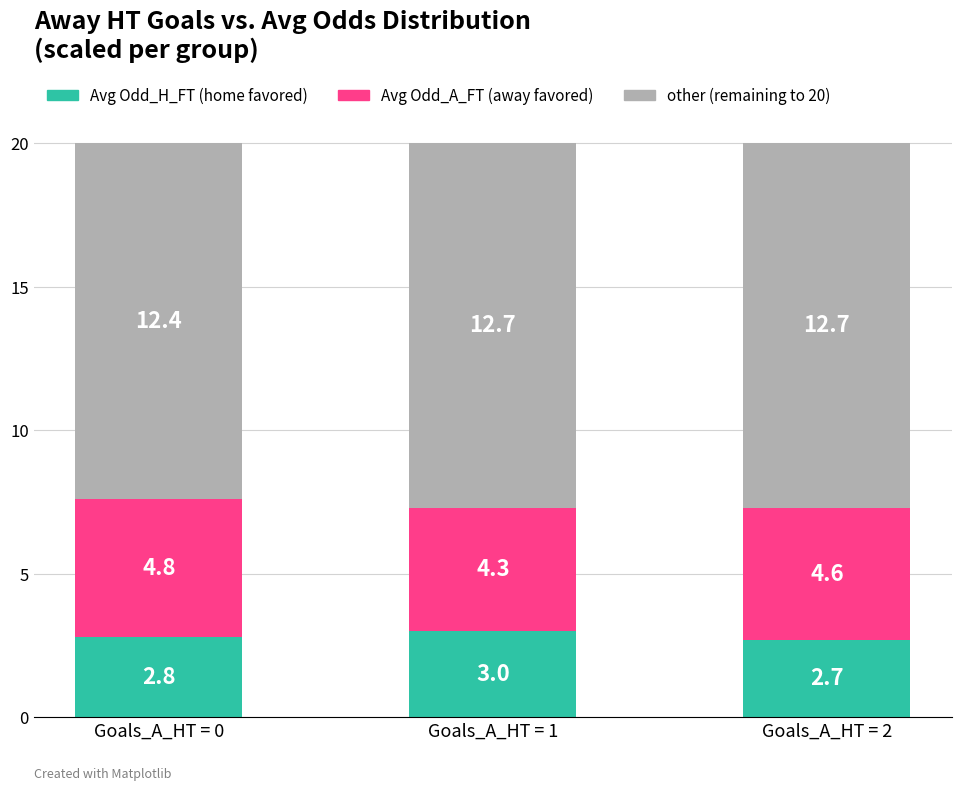

The value of Avg Odd_H_FT (home favored) at Goals_A_HT = 2 is 4.1. True or false?

False